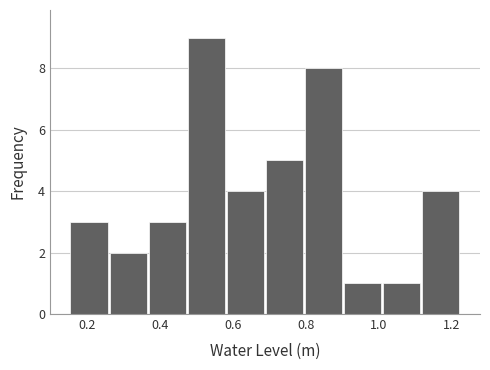

Reading left to right, list every bar in this chart as the range it spans on the x-axis followed by its height. Neither the bar edges nor the heights are printed on the chart, so give them approximately, as read against the axes.

0.16 to 0.26: 3
0.26 to 0.36: 2
0.36 to 0.48: 3
0.48 to 0.58: 9
0.58 to 0.68: 4
0.68 to 0.80: 5
0.80 to 0.90: 8
0.90 to 1.00: 1
1.00 to 1.12: 1
1.12 to 1.22: 4